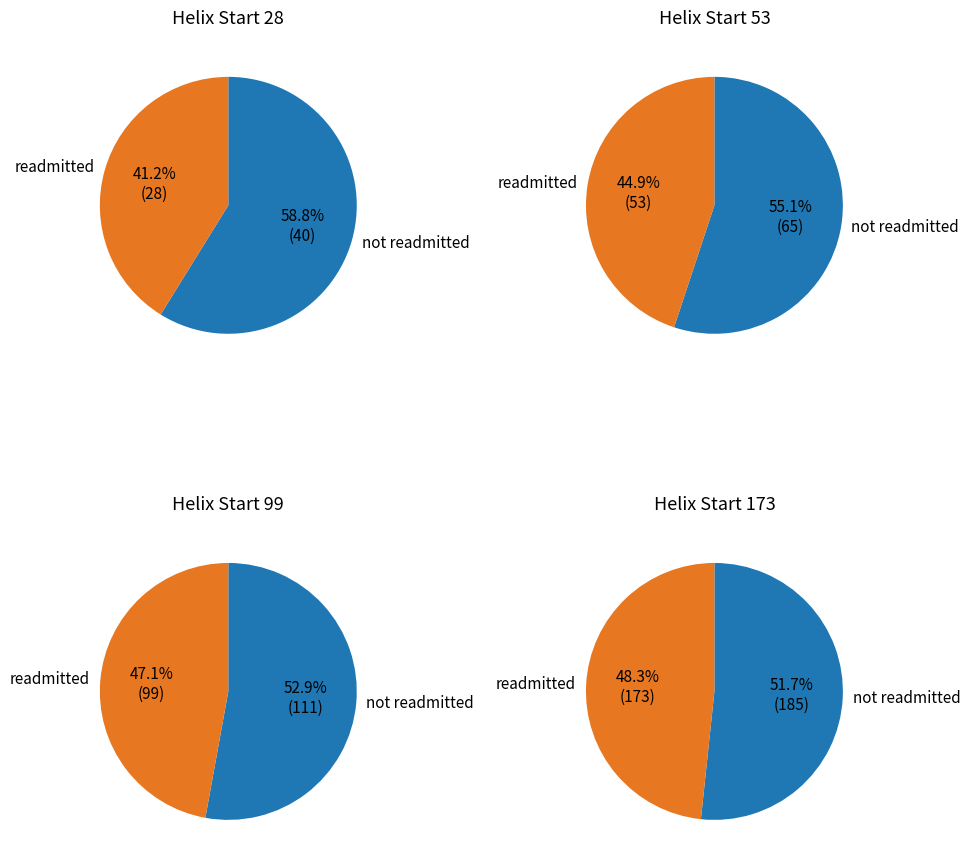

Which category has the smallest portion of the pie?

28